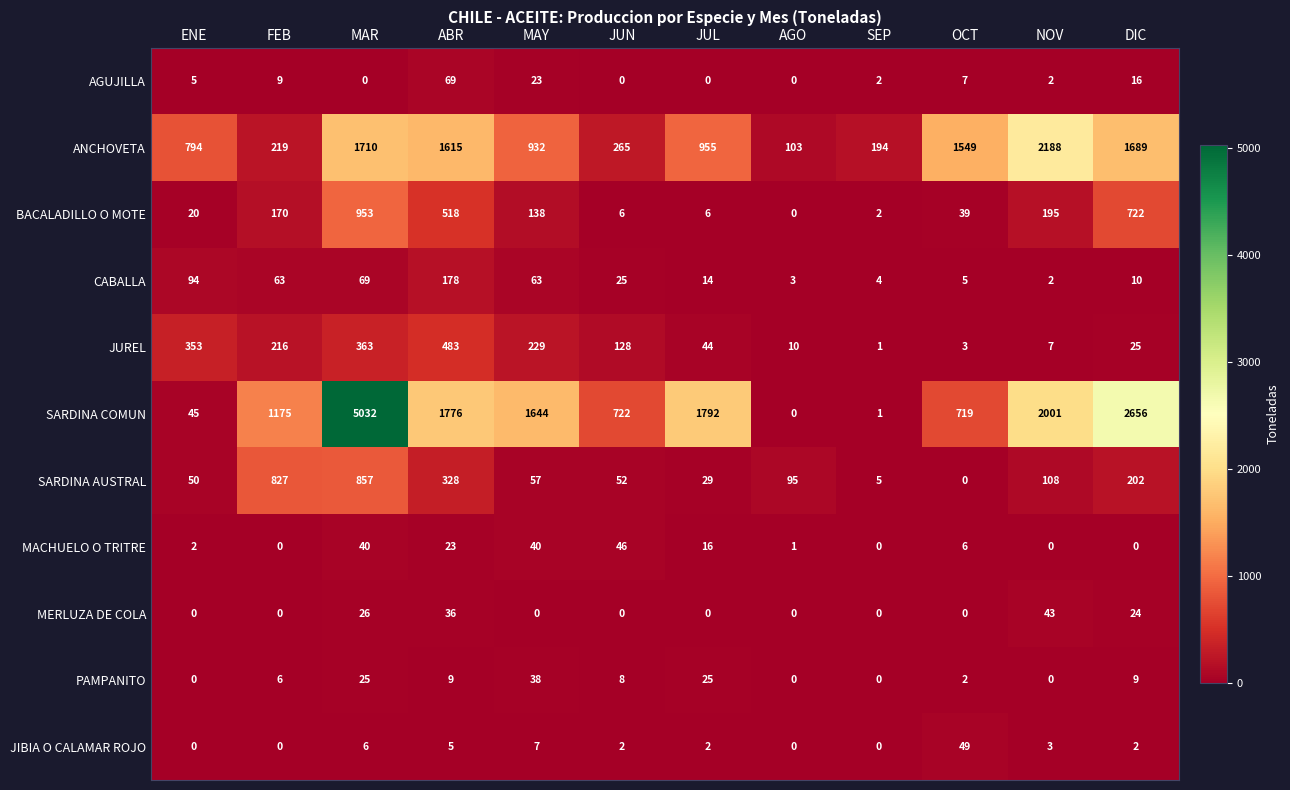

The value of PAMPANITO at SEP is 0. True or false?

True